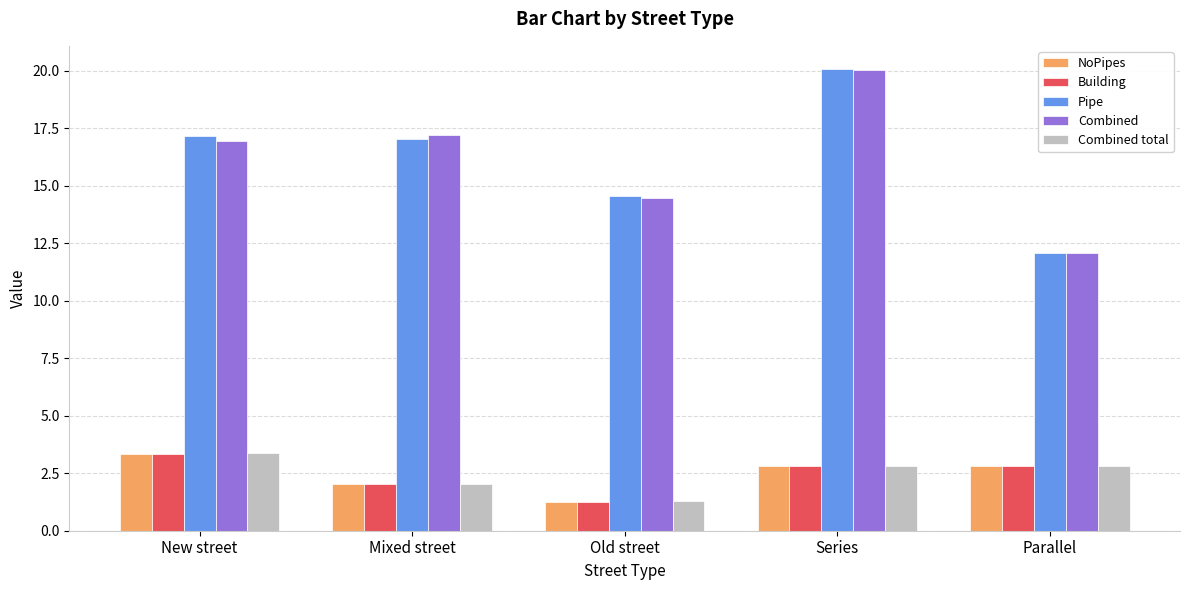

What is the label of the 1st bar from the right?

Parallel